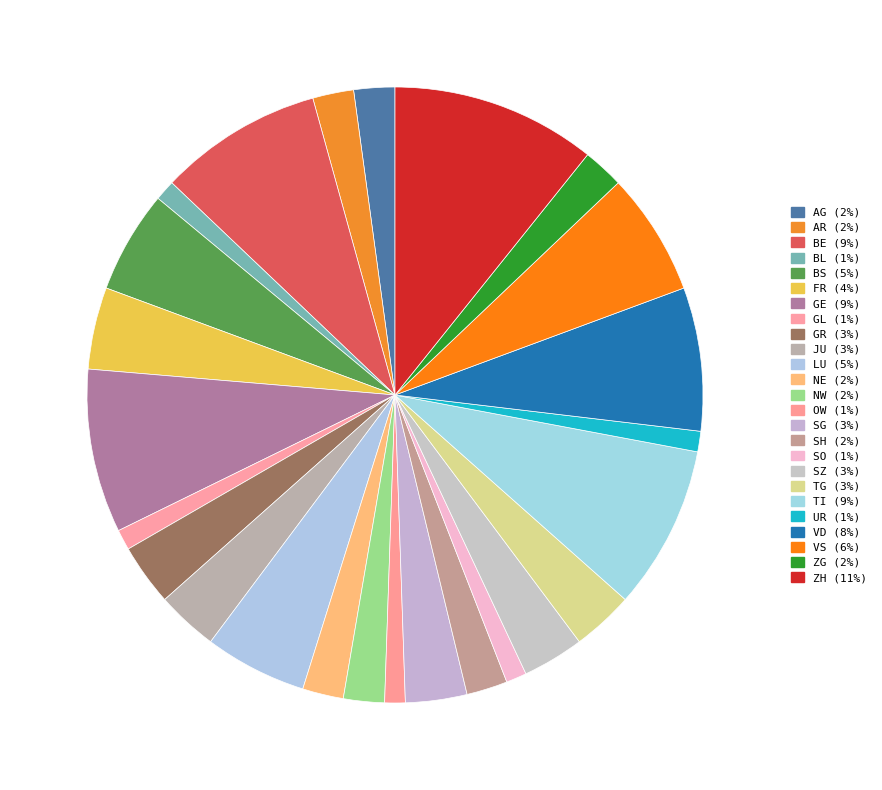

How many segments does this pie chart have?

25